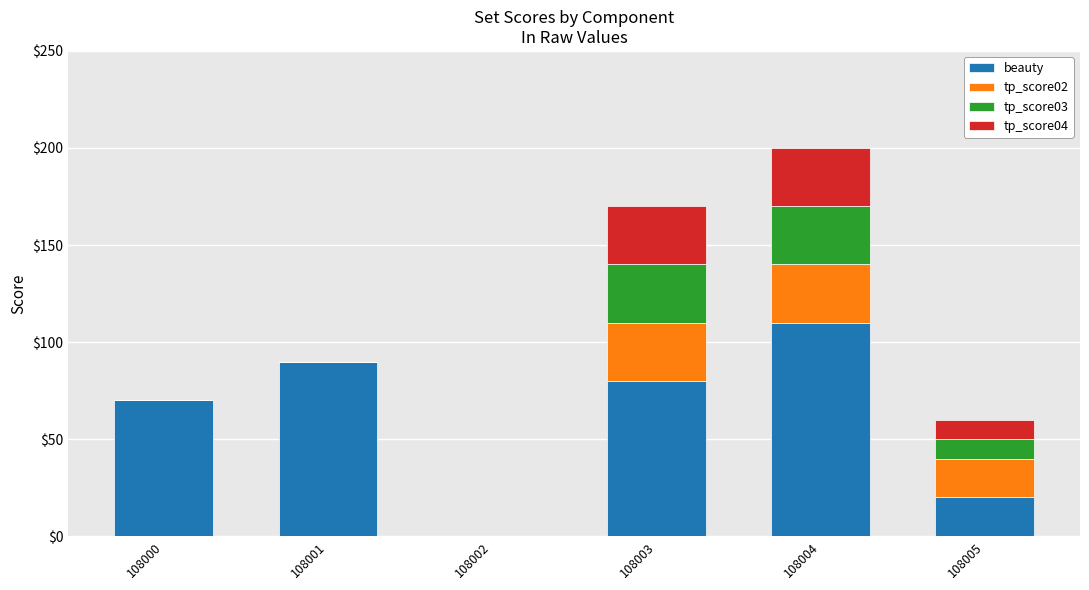

What is the sum of the beauty values at 108001 and 108005?

110